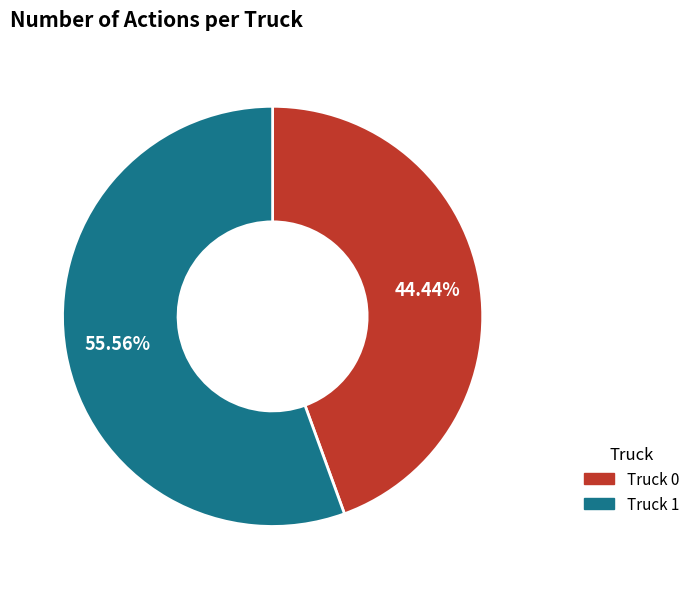

What is the smallest slice in the pie chart?

Truck 0